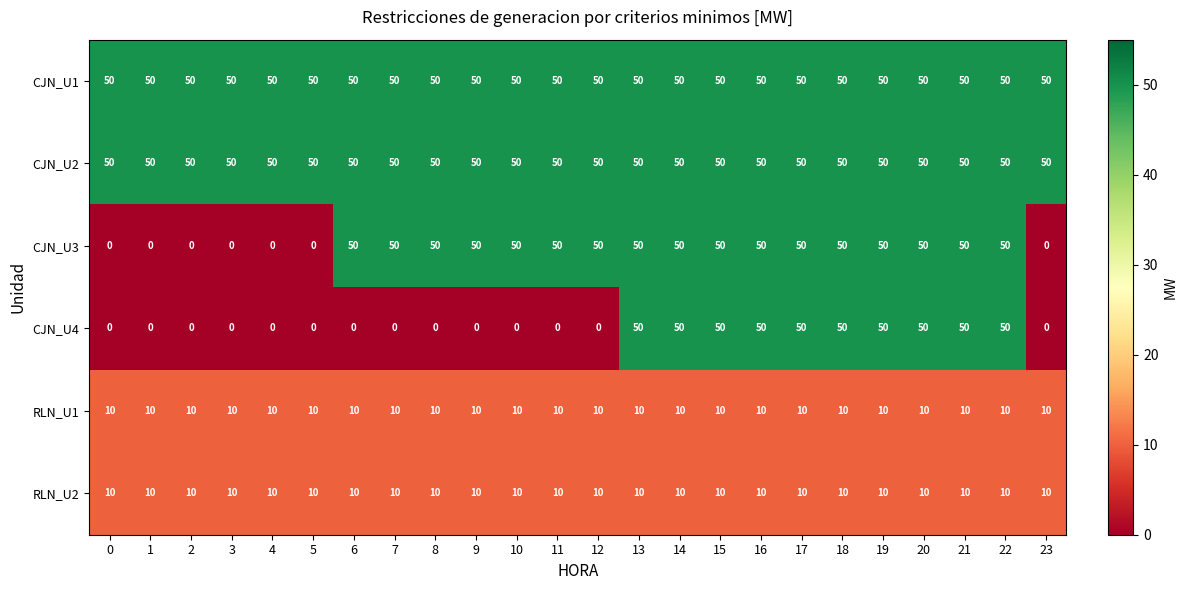

What is the greatest value displayed?

50